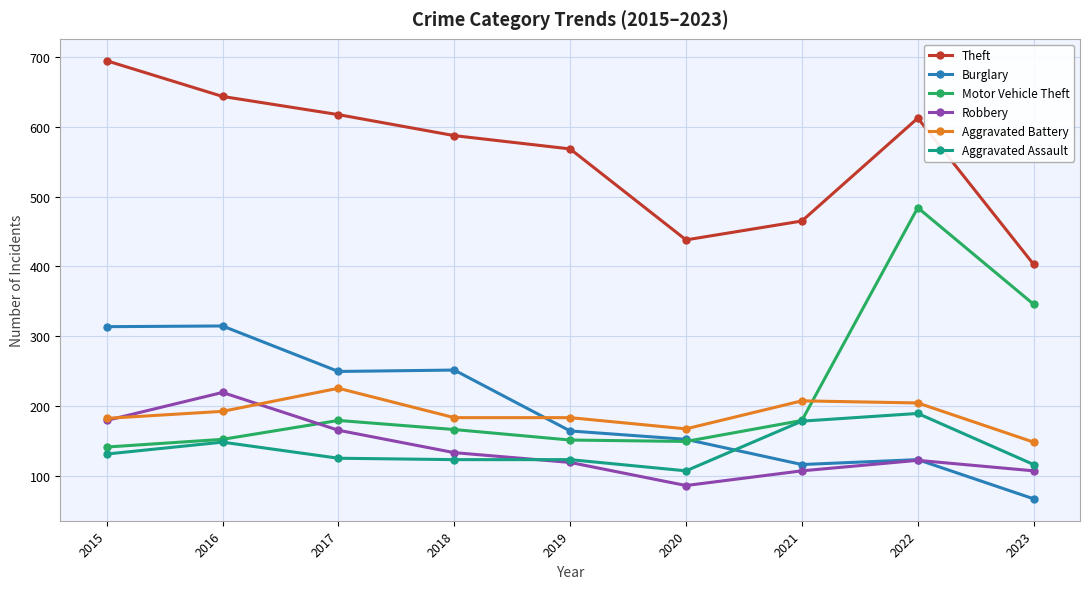

Does the chart have visible grid lines?

Yes